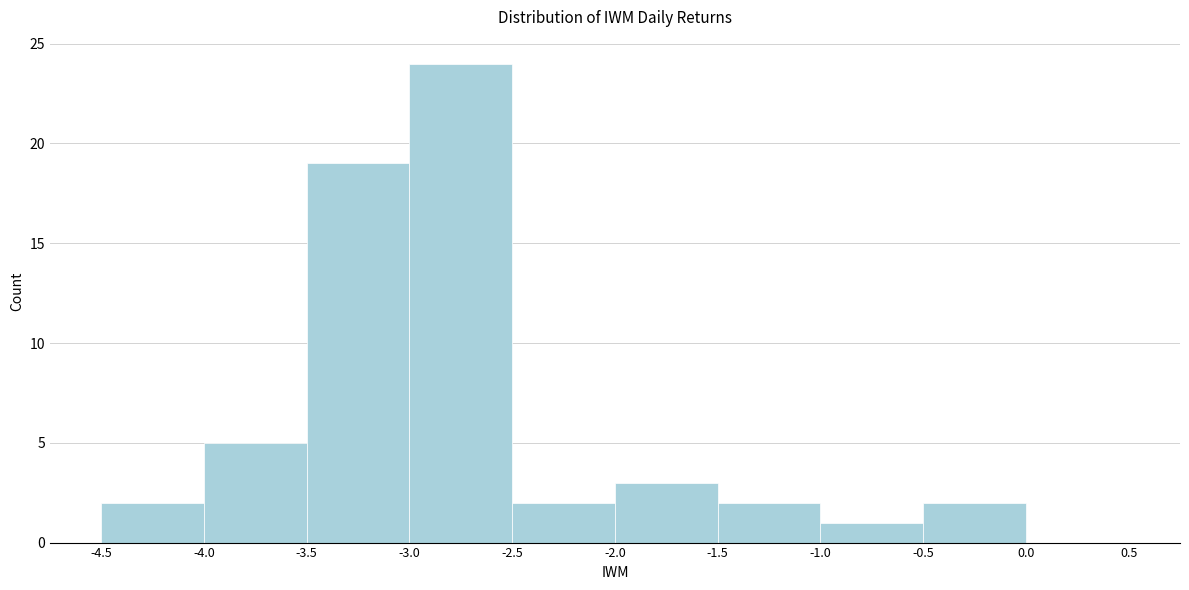

Reading left to right, list every bar in this chart as the range it spans on the x-axis followed by its height. The values are not printed on the chart, so give them approximately, as read against the axis.

-4.5 to -4.0: 2
-4.0 to -3.5: 5
-3.5 to -3.0: 19
-3.0 to -2.5: 24
-2.5 to -2.0: 2
-2.0 to -1.5: 3
-1.5 to -1.0: 2
-1.0 to -0.5: 1
-0.5 to 0.0: 2
0.0 to 0.5: 0